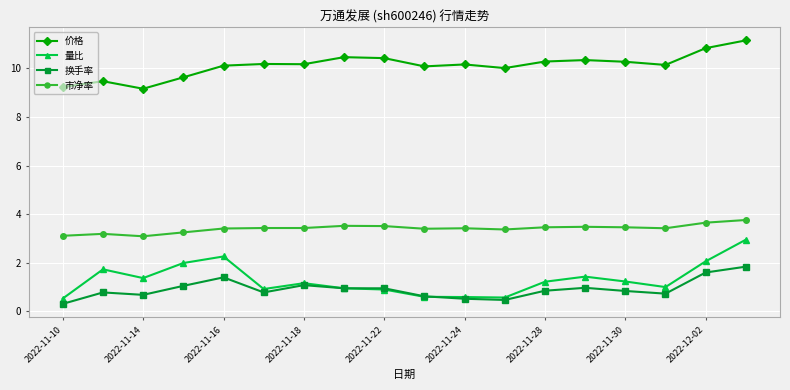

True or false: 量比 has more than 1 points higher than both neighbors.

True